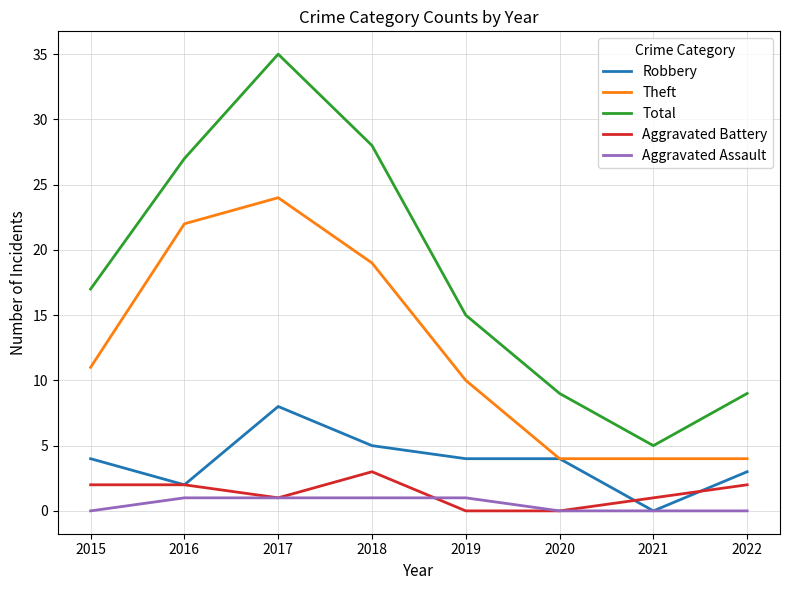

What is the maximum value shown in the chart?

35